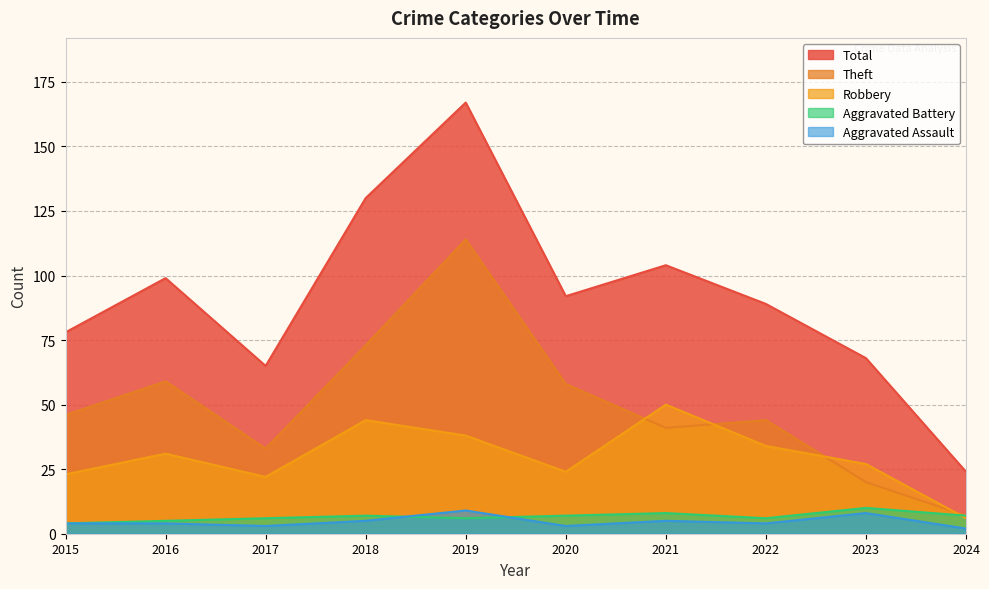

At 2015, list the series in order from smallest to largest.

Aggravated Battery, Aggravated Assault, Robbery, Theft, Total